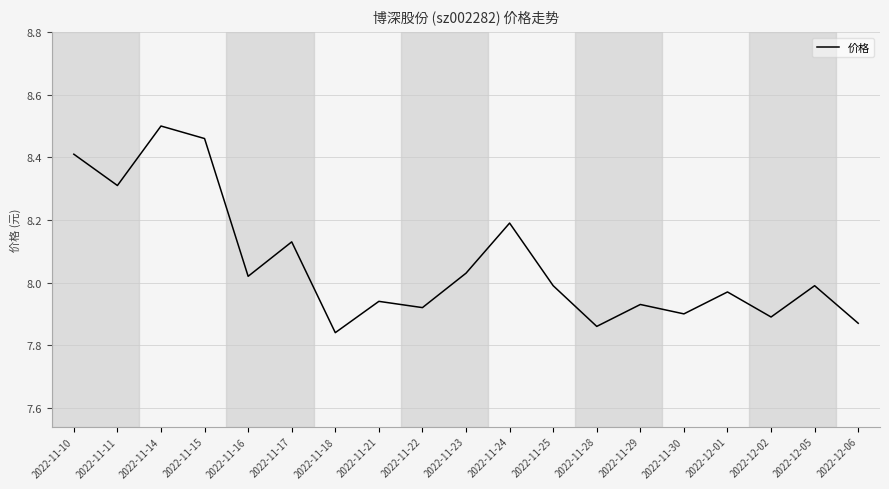

What position from the left is 2022-11-21?

8